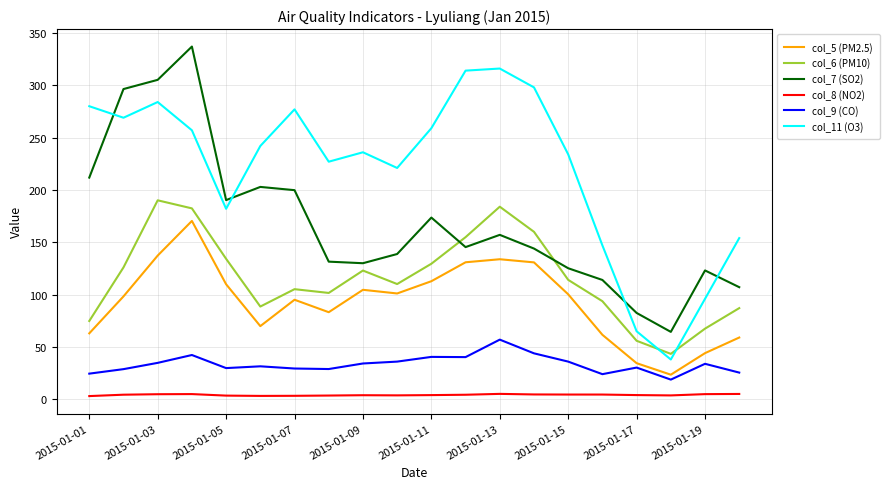

Which series has the largest total across all categories?

col_11 (O3)